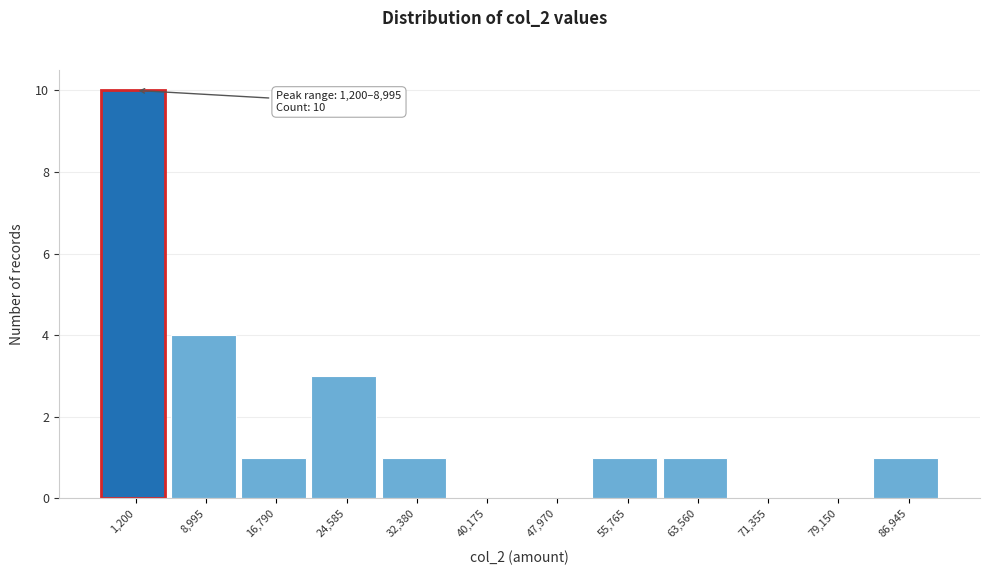

Reading left to right, transcribe all the data shown in this chart.

1,200=10	8,995=4	16,790=1	24,585=3	32,380=1	40,175=0	47,970=0	55,765=1	63,560=1	71,355=0	79,150=0	86,945=1